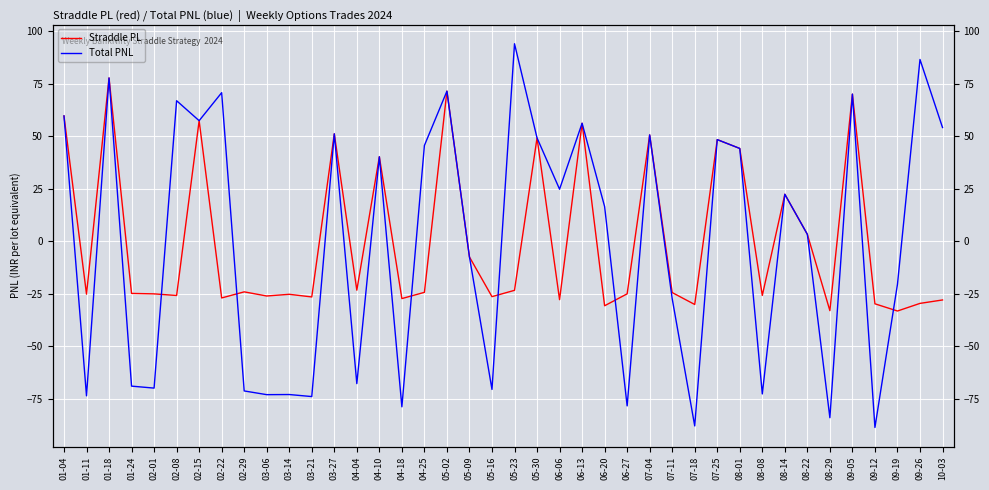

What is the difference between the Straddle PL values at 02-29 and 07-25?

72.5